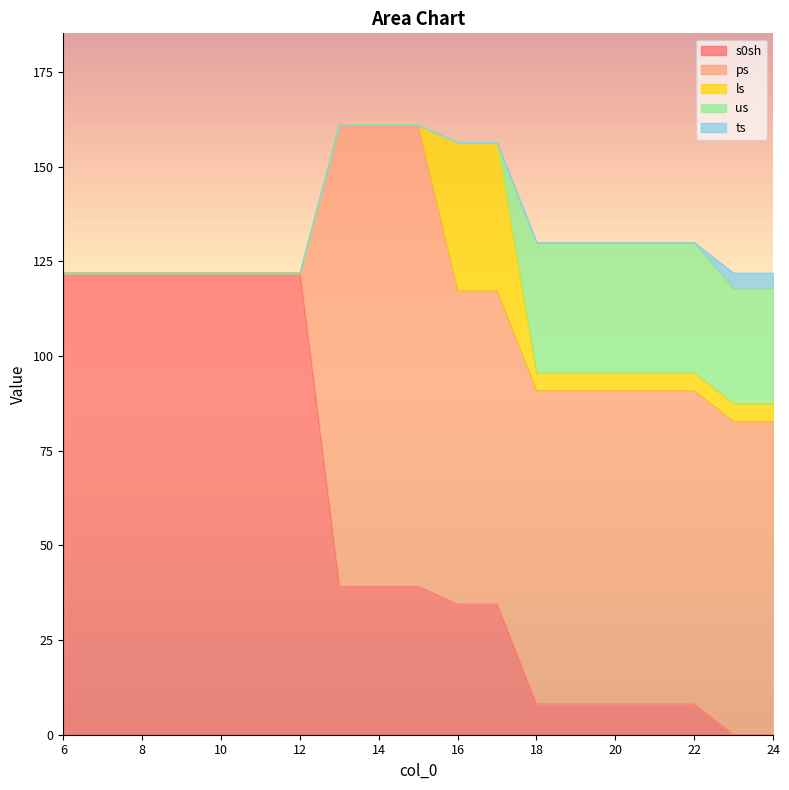

Between 7 and 8, which series saw the biggest shift?

s0sh